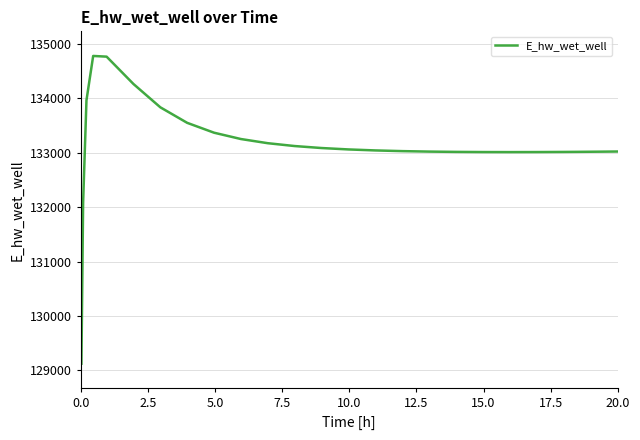

What is the difference between the maximum and minimum values?

5649.8